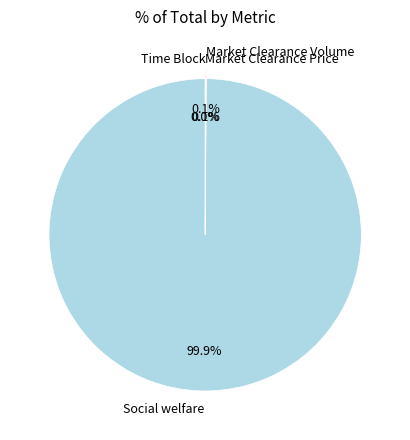

What is the largest slice in the pie chart?

Social welfare